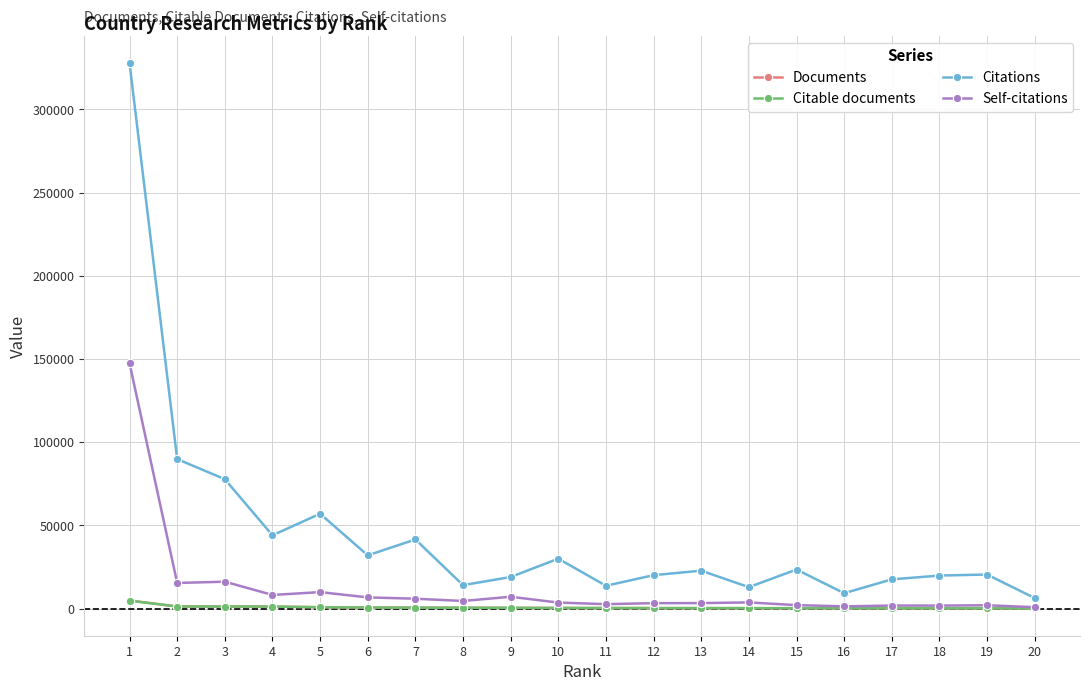

Which series has the largest range (max minus min)?

Citations